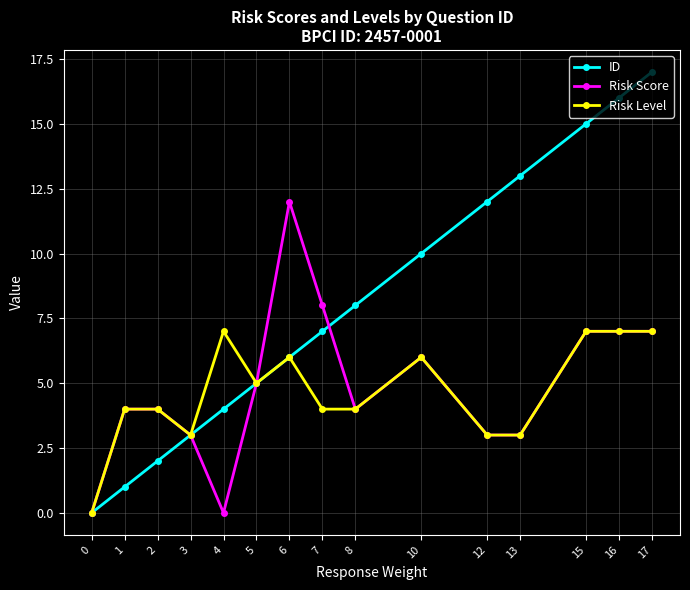

Reading right to left, what are all the values shown in this chart?

ID: 17	16	15	13	12	10	8	7	6	5	4	3	2	1	0
Risk Score: 7	7	7	3	3	6	4	8	12	5	0	3	4	4	0
Risk Level: 7	7	7	3	3	6	4	4	6	5	7	3	4	4	0